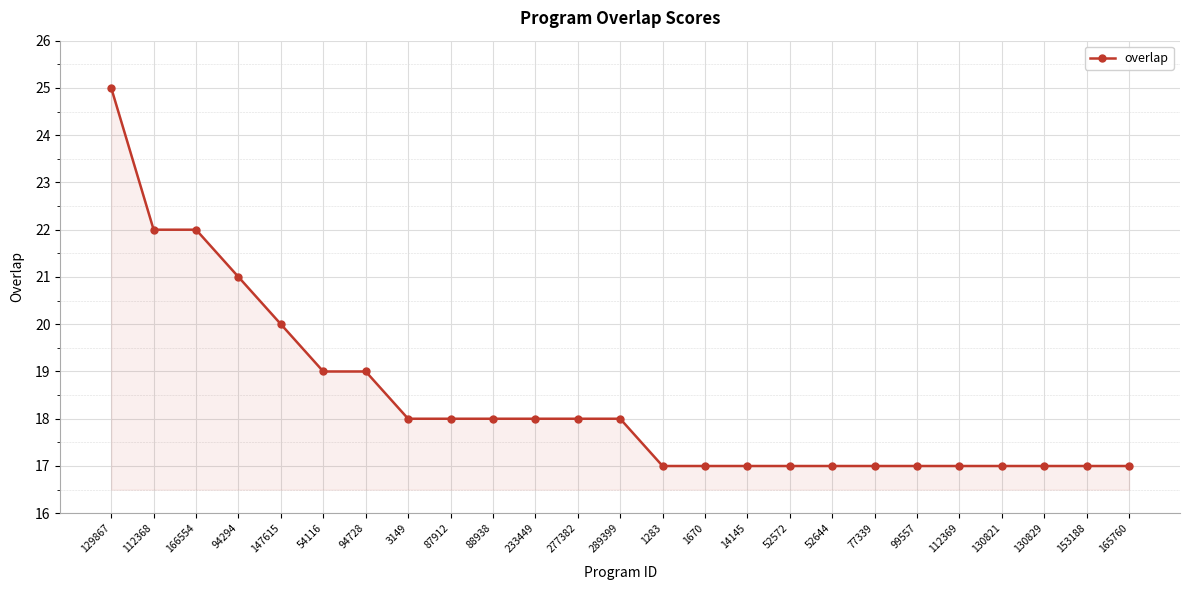

The value at 99557 is 5. True or false?

False